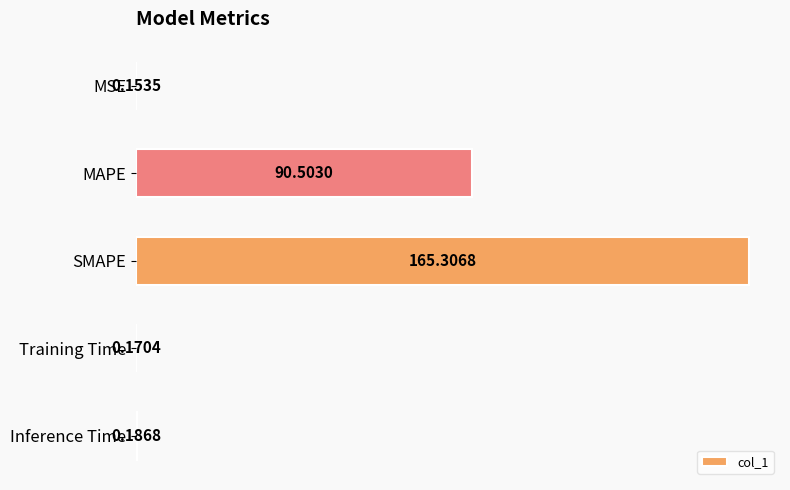

Between Training Time and MSE, which is larger?

Training Time